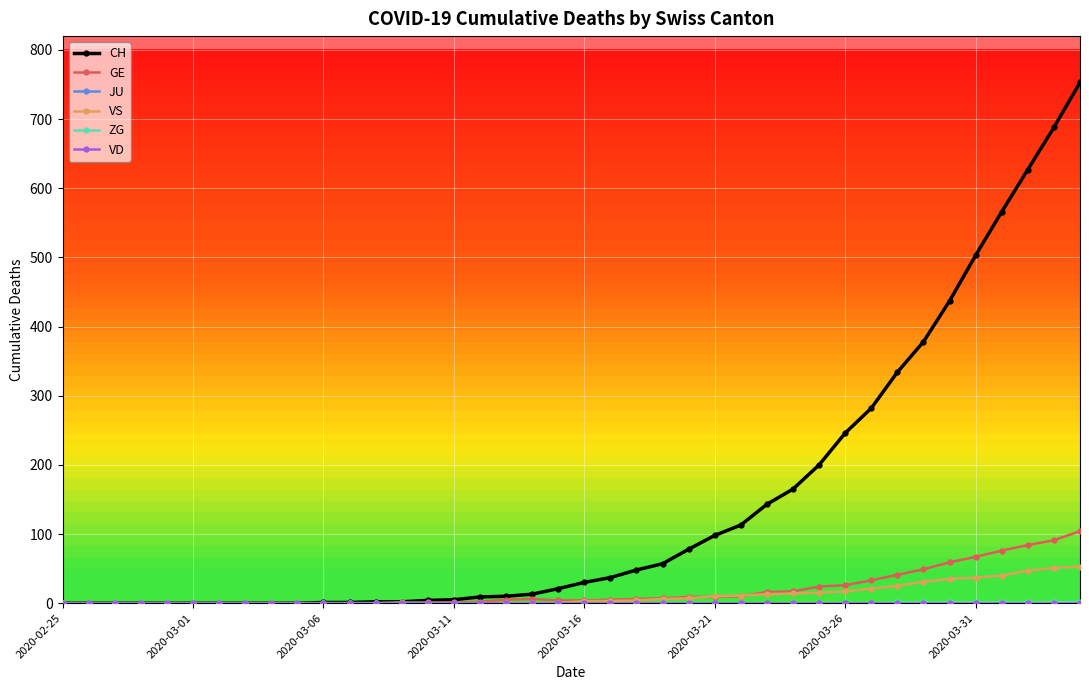

Does the chart display data point markers on the line(s)?

Yes